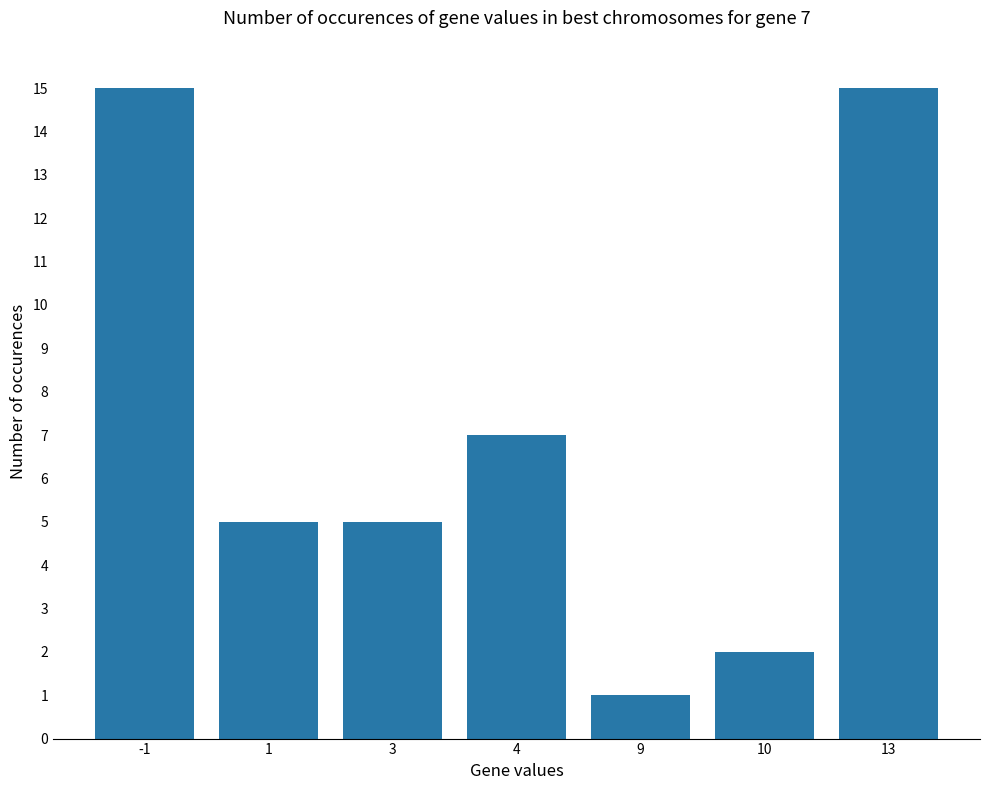

True or false: the data shows 1 at 10.

False